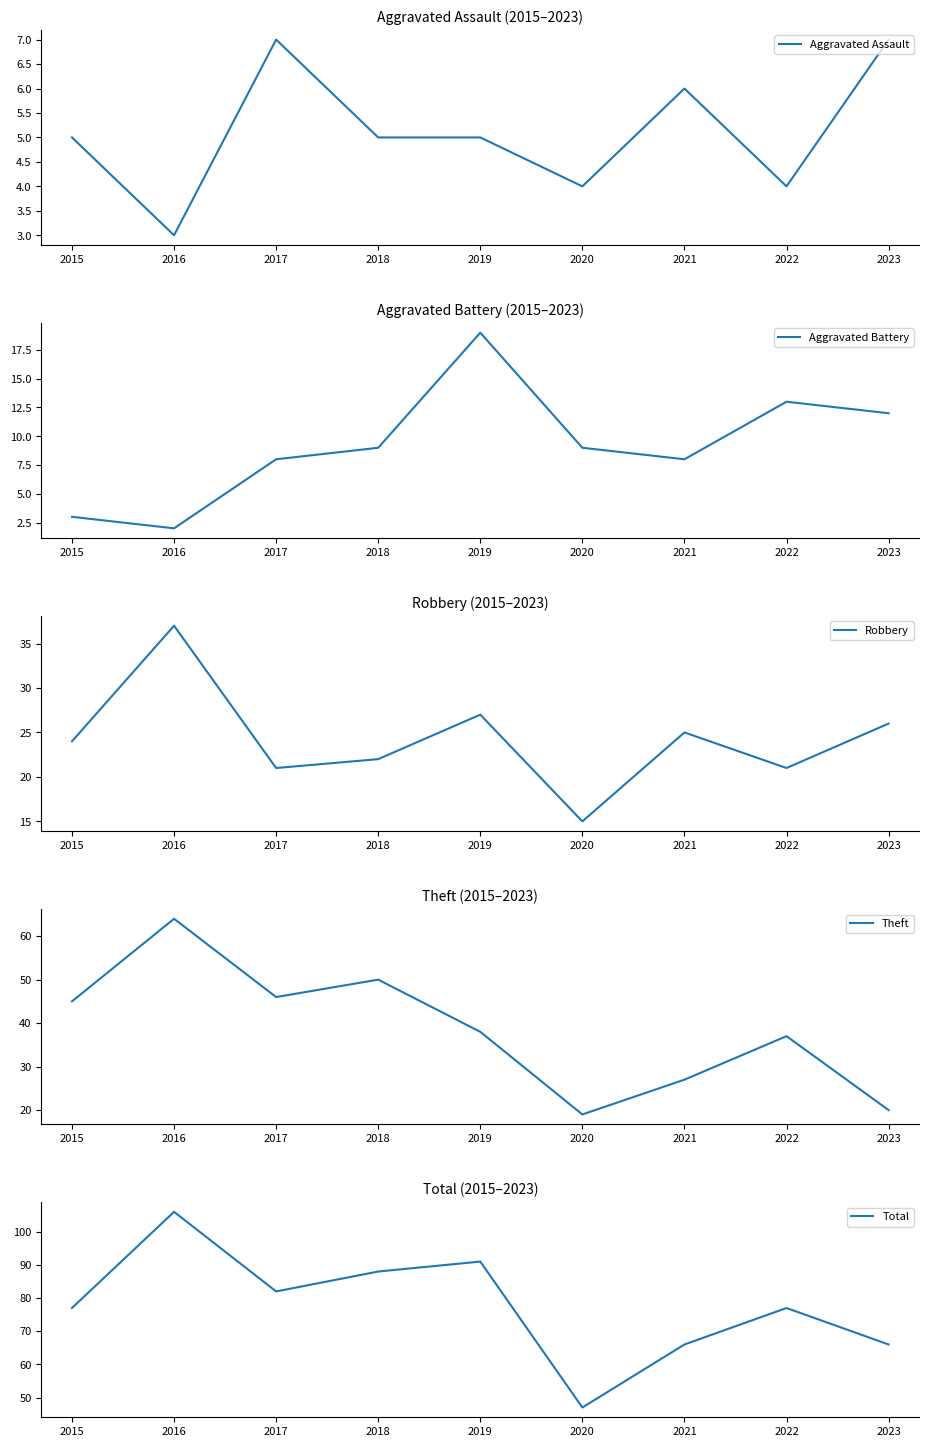

Is the value of Theft at 2015 greater than the value of Aggravated Assault at 2016?

Yes